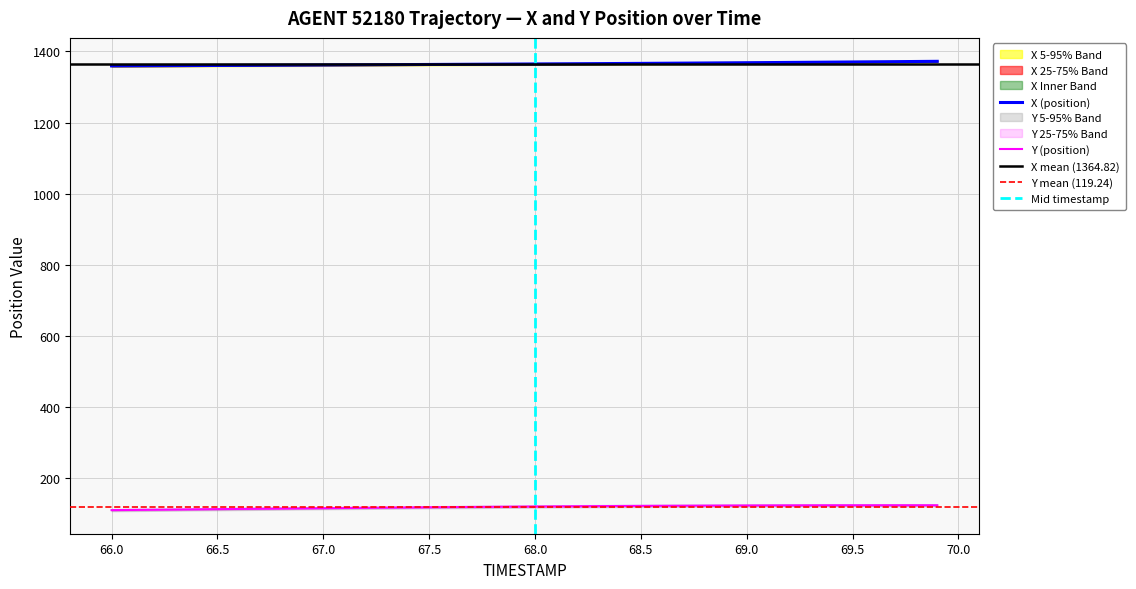

The Y (position) series shows 173.0 at 67.0. True or false?

False